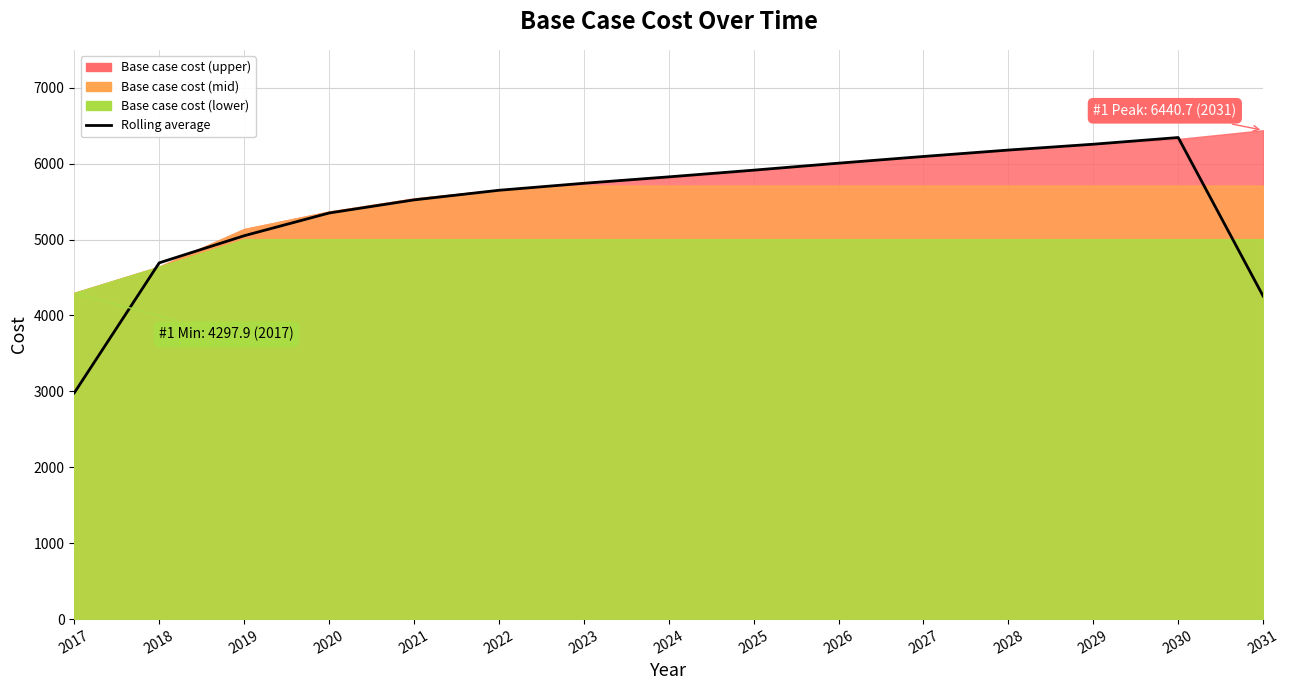

True or false: the data shows 8690.7 at 2019.

False